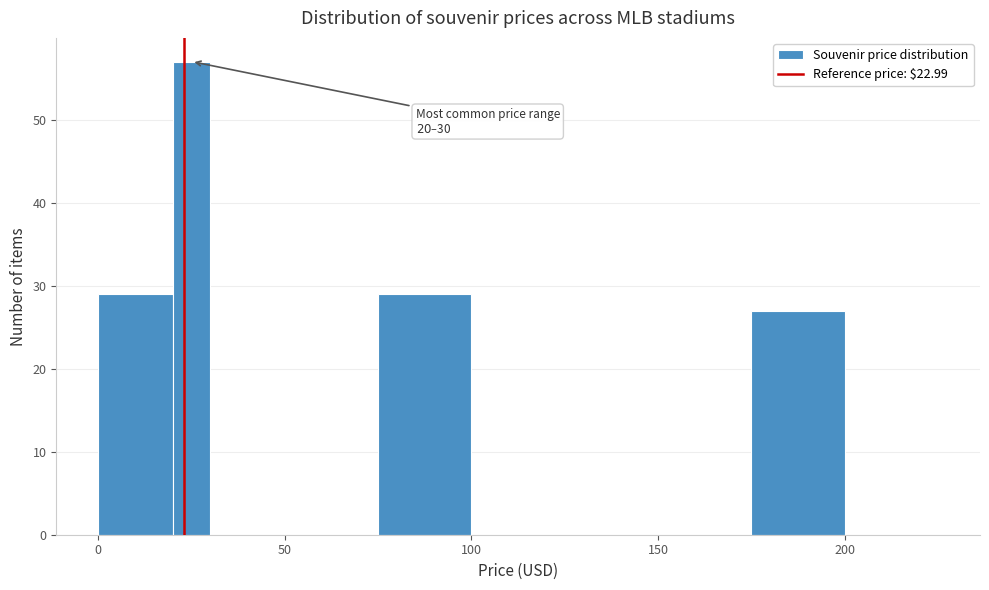

Around what value on the x-axis is the tallest bar? Give the approximate position of its centre, as read against the axis.

25